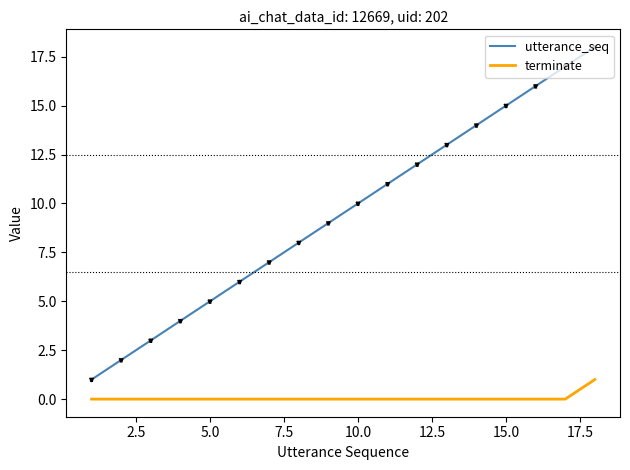

Which series has the largest range (max minus min)?

utterance_seq